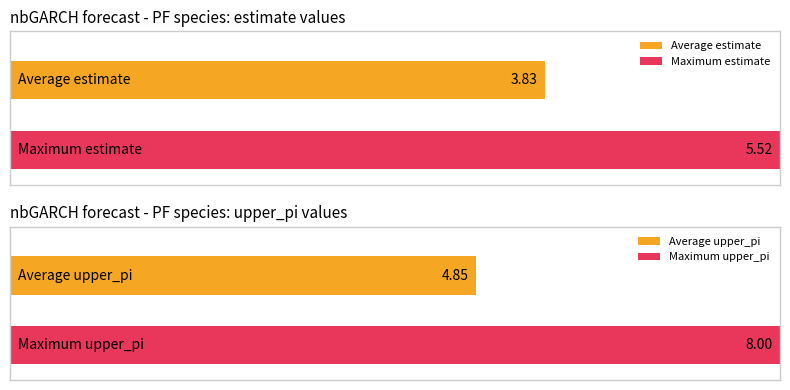

The estimate series shows 6.1 at 8. True or false?

False